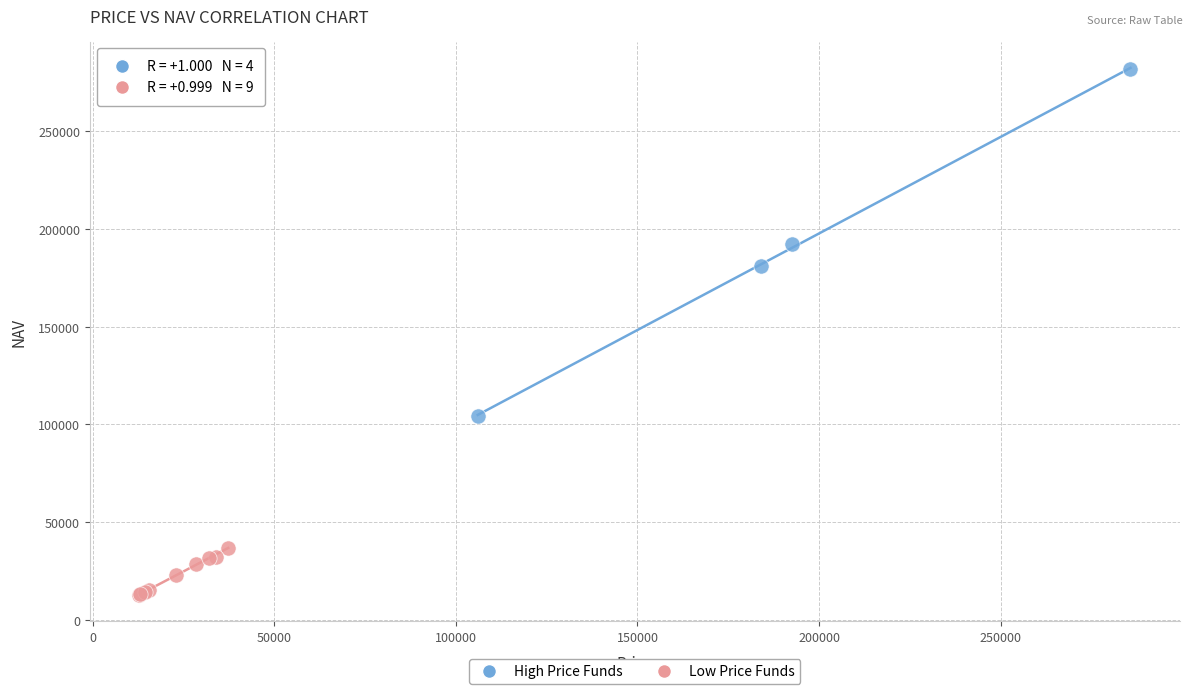

Which series has the largest Y range (max minus min)?

High Price Funds